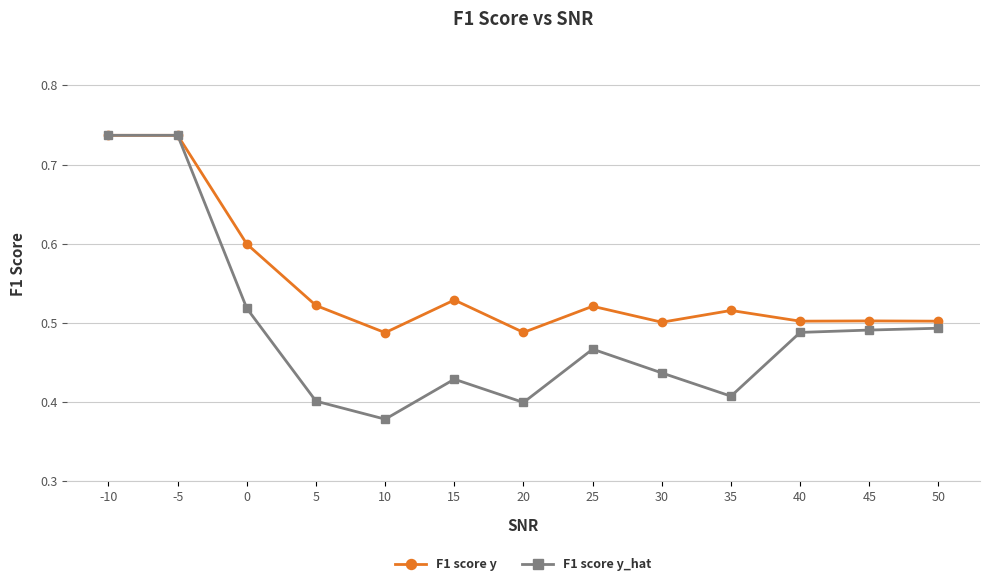

The value of F1 score y at 50 is 0.2. True or false?

False